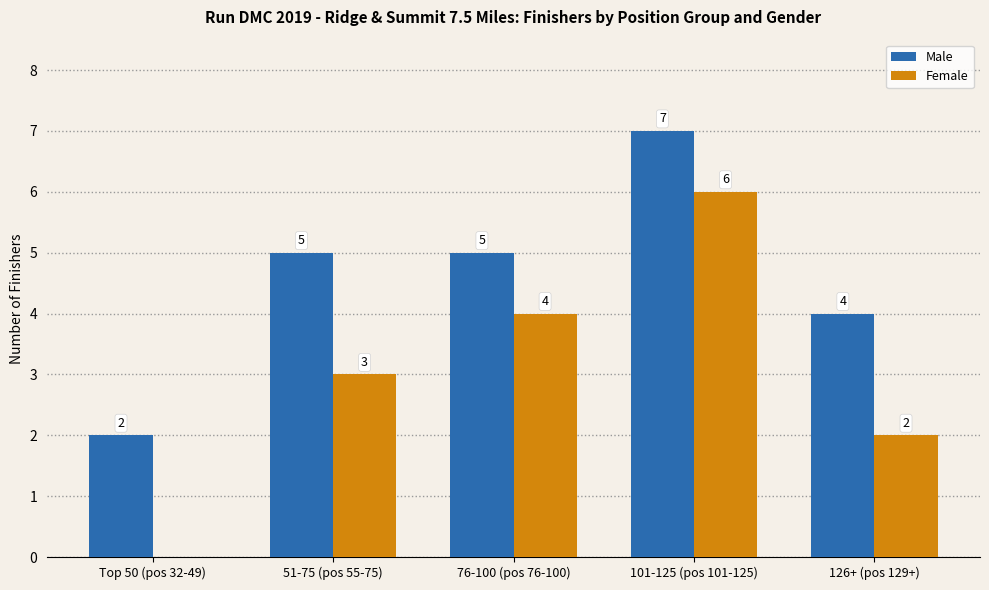

What is the average value of the Male series?

5